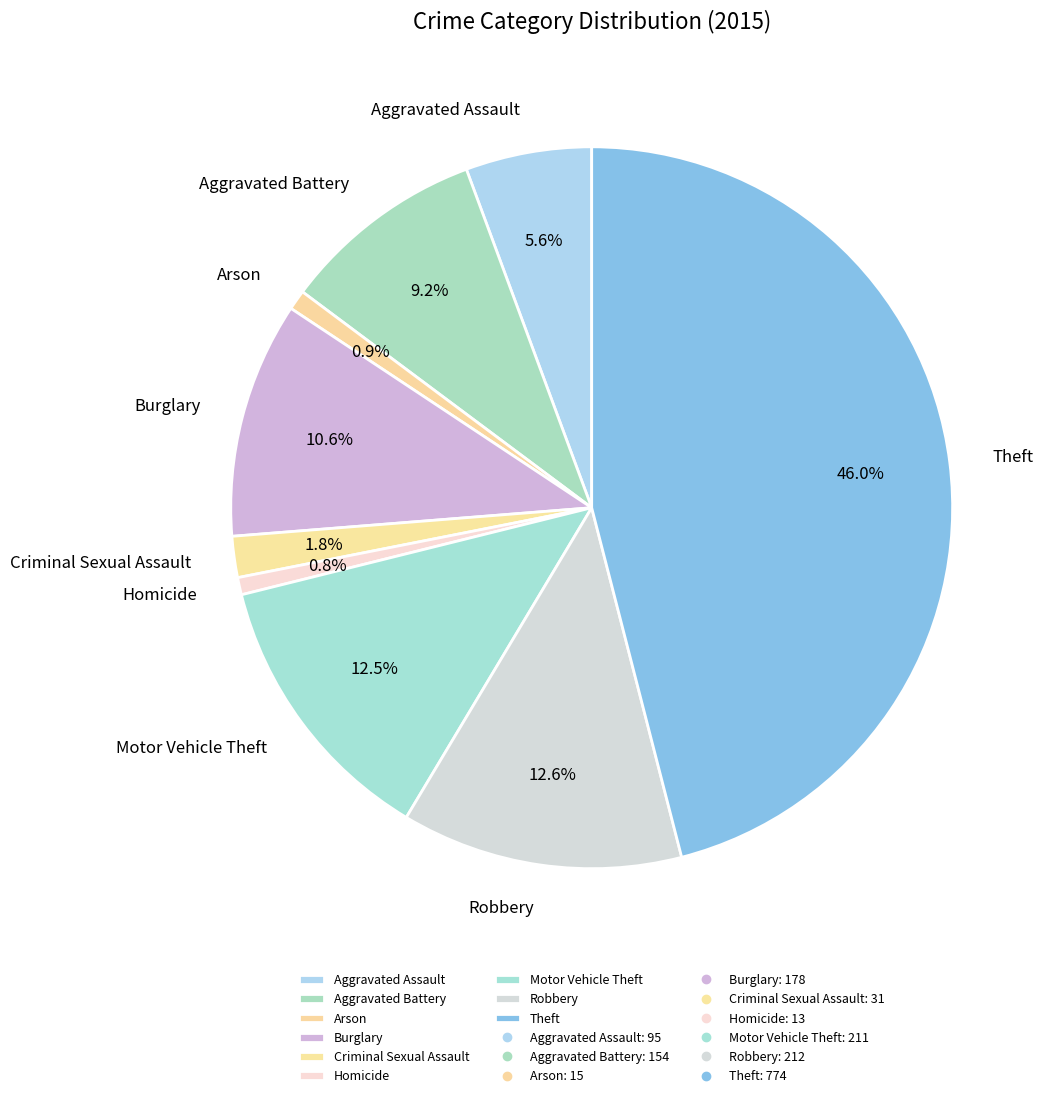

Between Arson and Burglary, which is larger?

Burglary